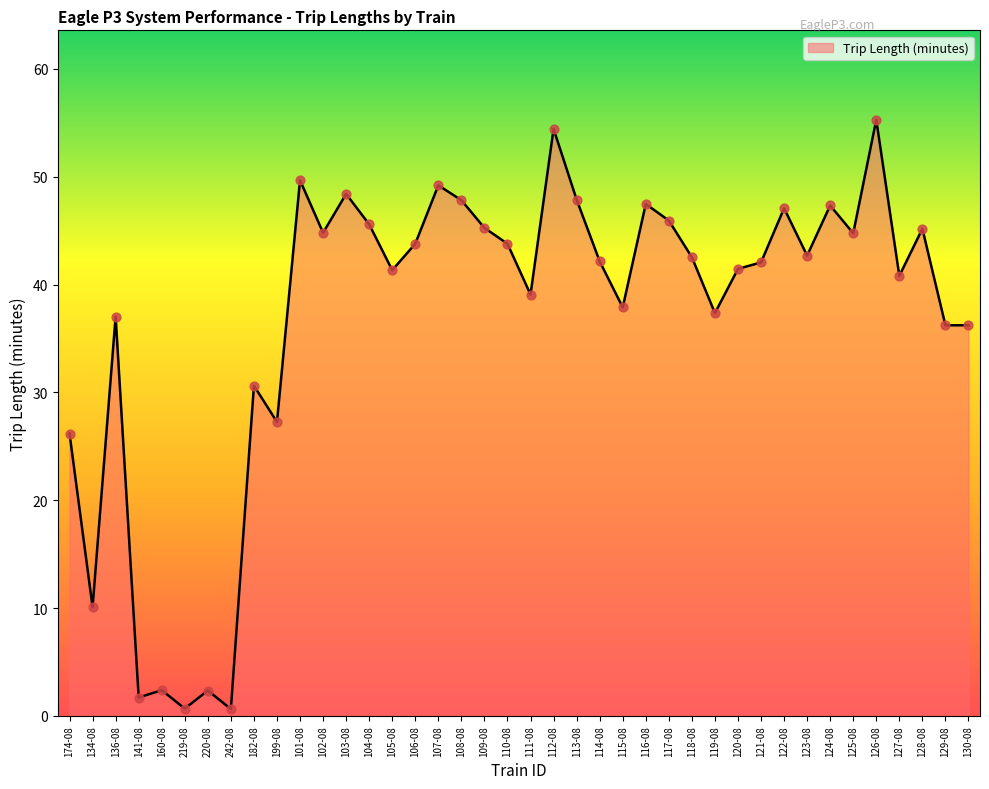

Between 118-08 and 111-08, which is larger?

118-08